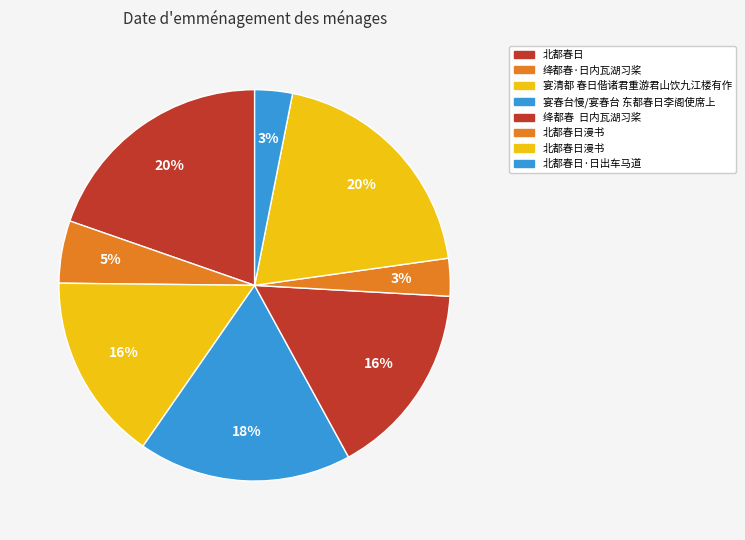

Which slice is the smallest?

北都春日漫书